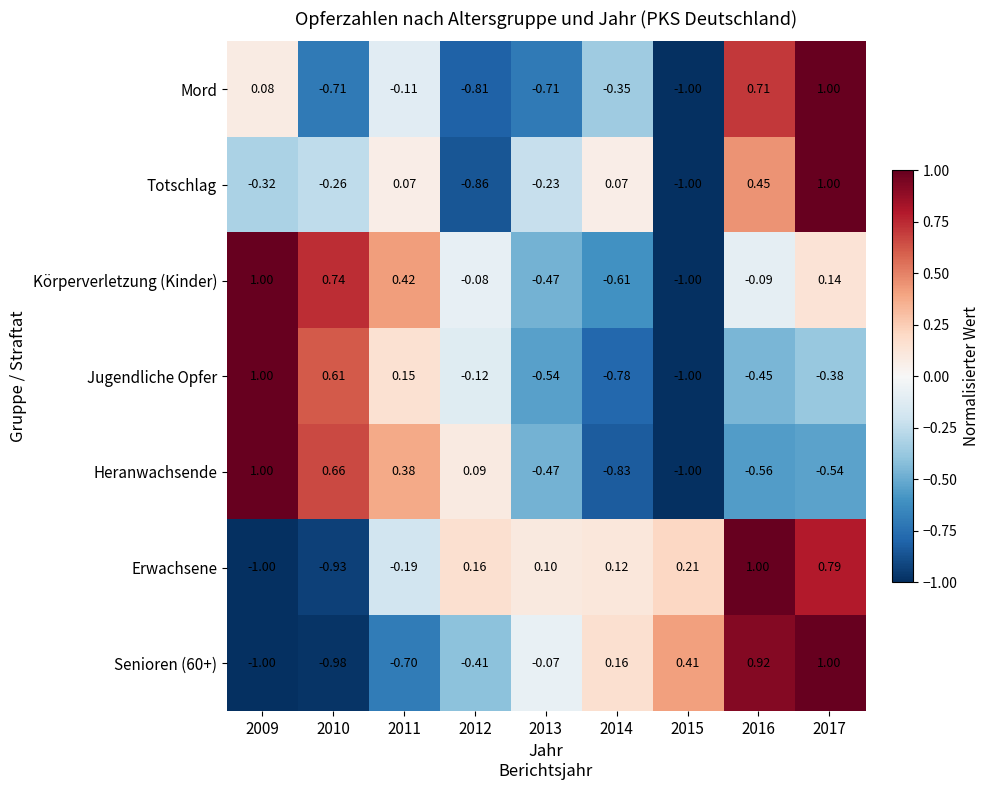

Which series has the largest total across all categories?

Erwachsene